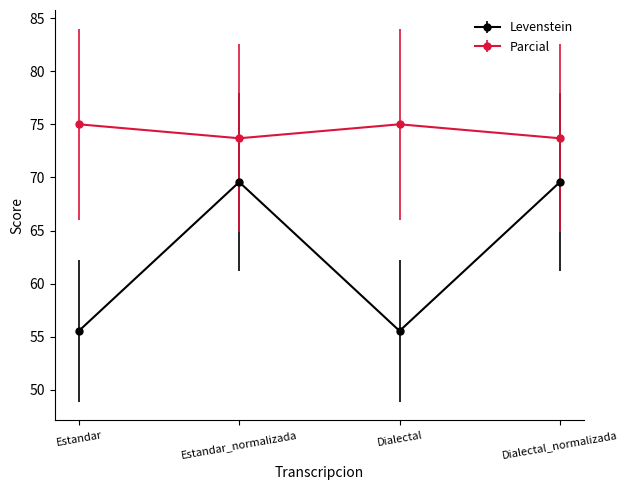

True or false: Levenstein and Parcial intersect in this chart.

False